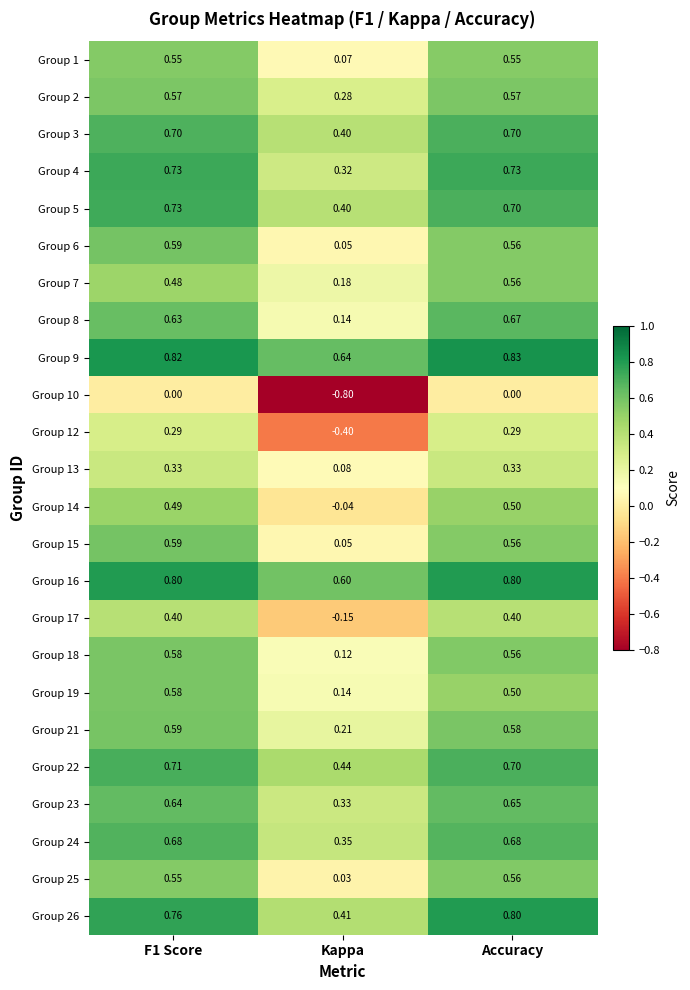

What is the total value across all series at F1 Score?

13.8